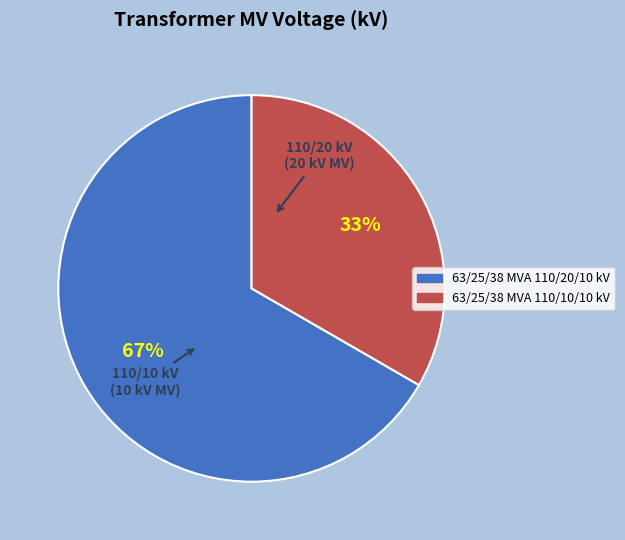

Which has a higher value, 63/25/38 MVA 110/10/10 kV or 63/25/38 MVA 110/20/10 kV?

63/25/38 MVA 110/20/10 kV